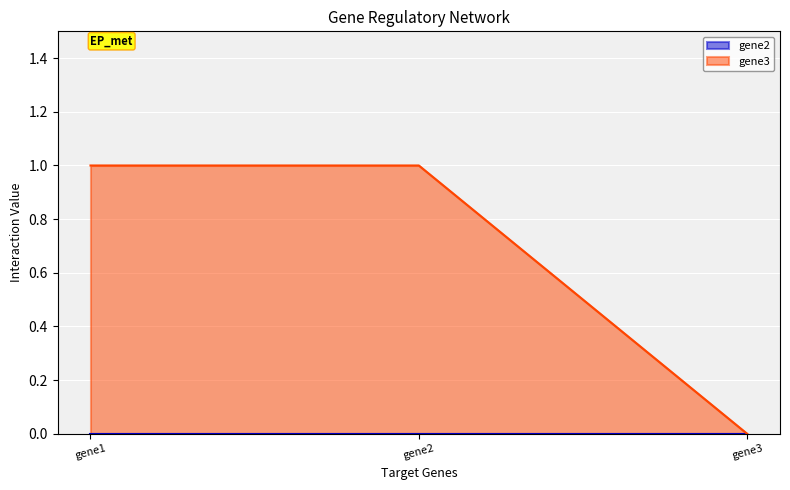

Which series has the largest range (max minus min)?

gene3